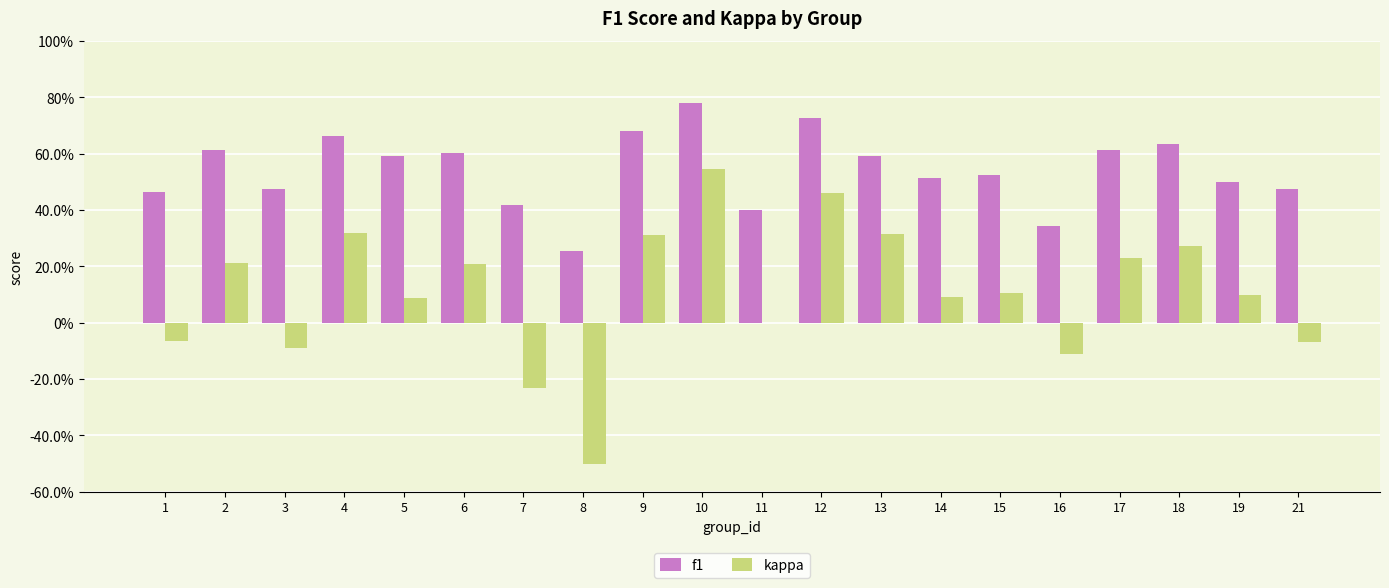

At which label does f1 reach its minimum?

8